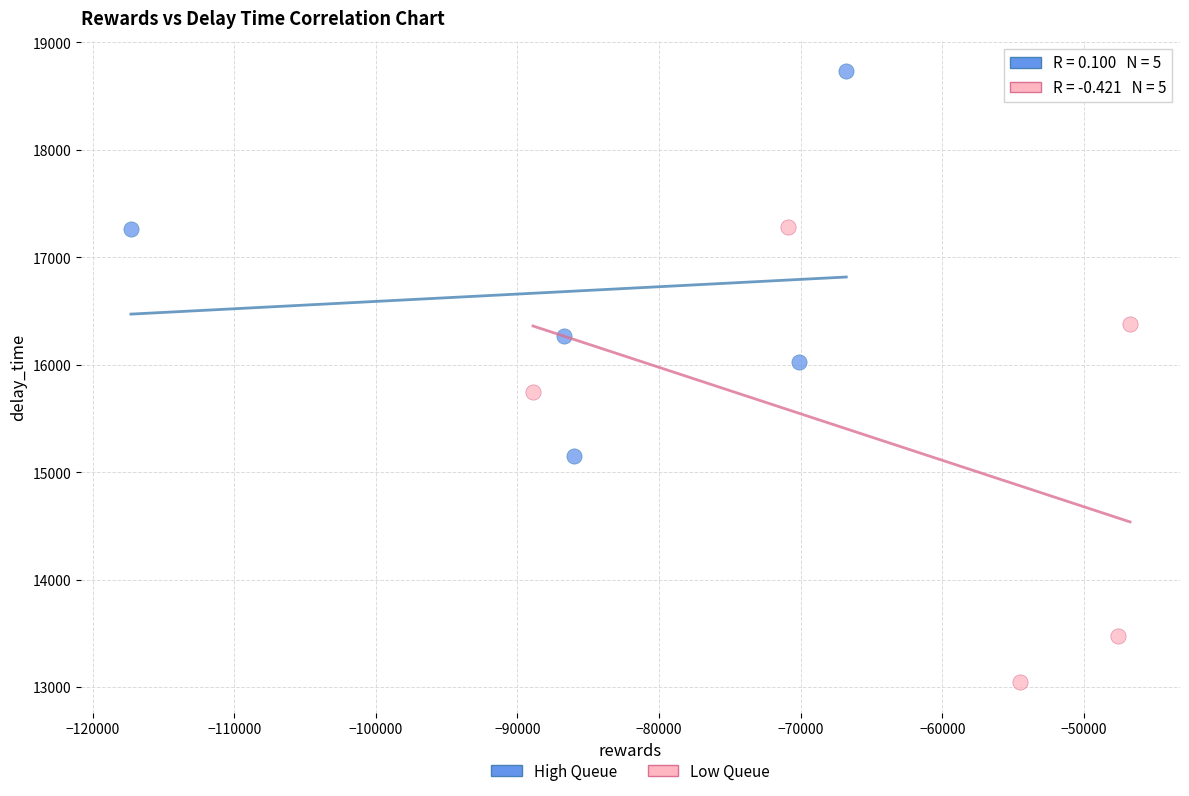

What are all the series names shown in the legend?

High Queue, Low Queue